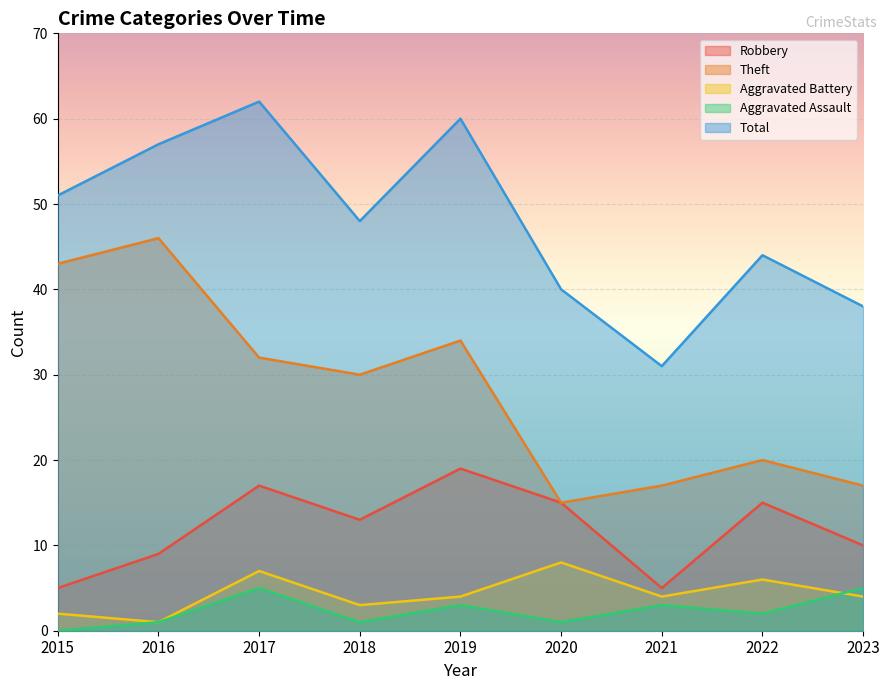

What is the value of the Total point at the 3rd from the left?

62